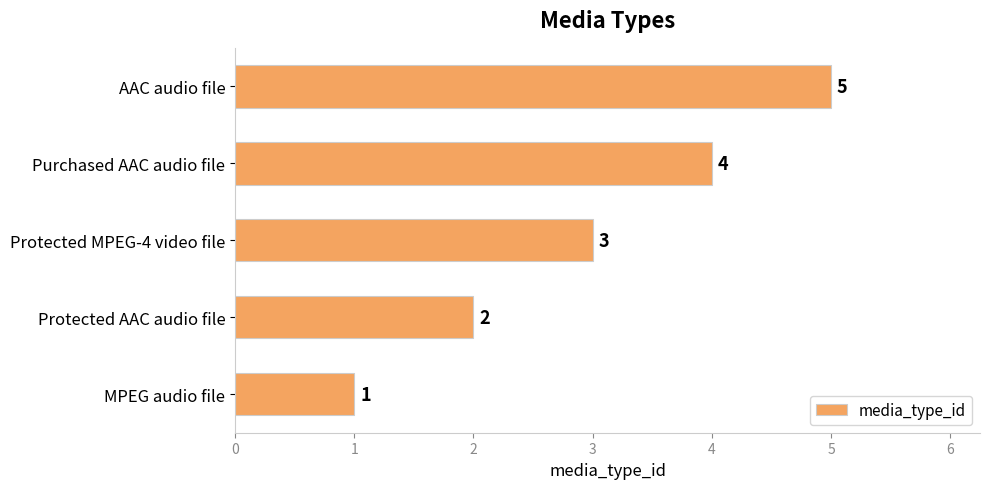

The value at Protected AAC audio file is 2. True or false?

True